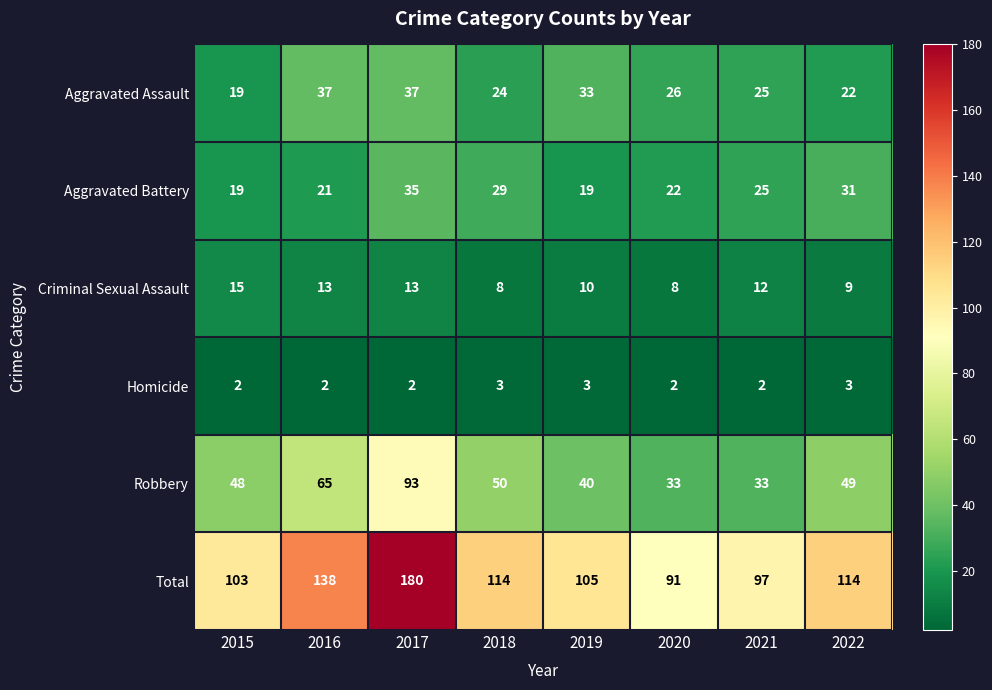

Where is Robbery nearest to the value 63?

2016